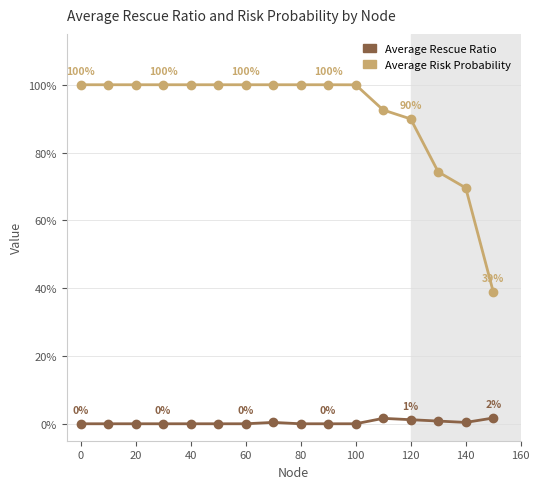

How many interior local peaks does the Average Risk Probability series have?

3